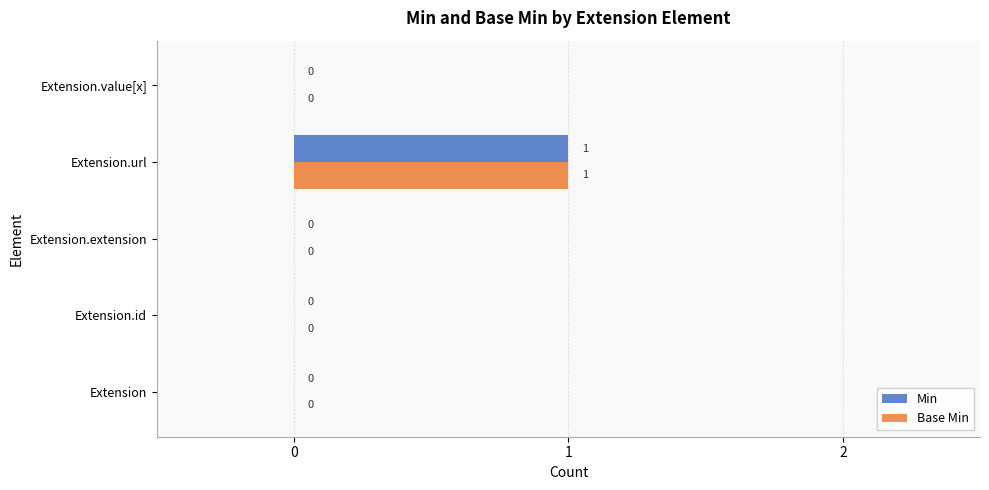

Is the value of Min at Extension greater than the value of Base Min at Extension.url?

No